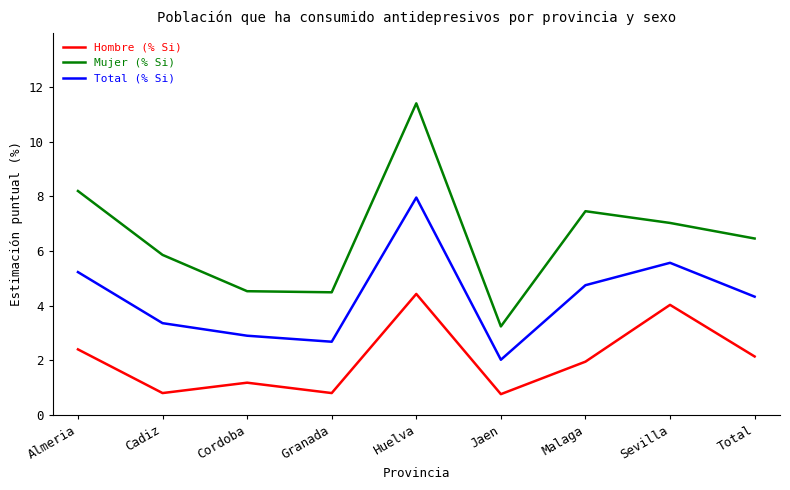

Between Cordoba and Total, which series saw the biggest shift?

Mujer (% Si)